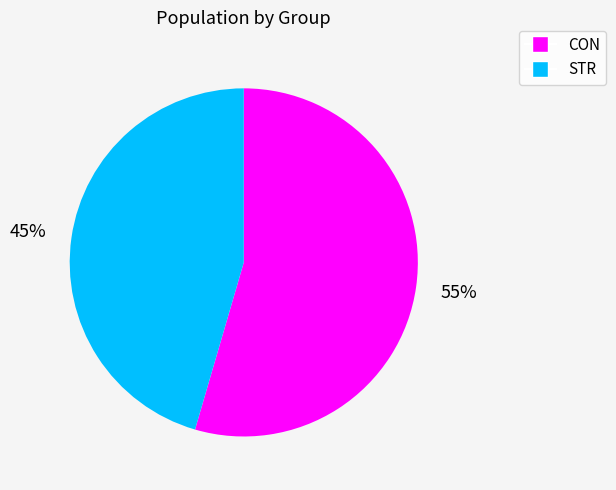

To the nearest percent, what is the average slice percentage?

50%